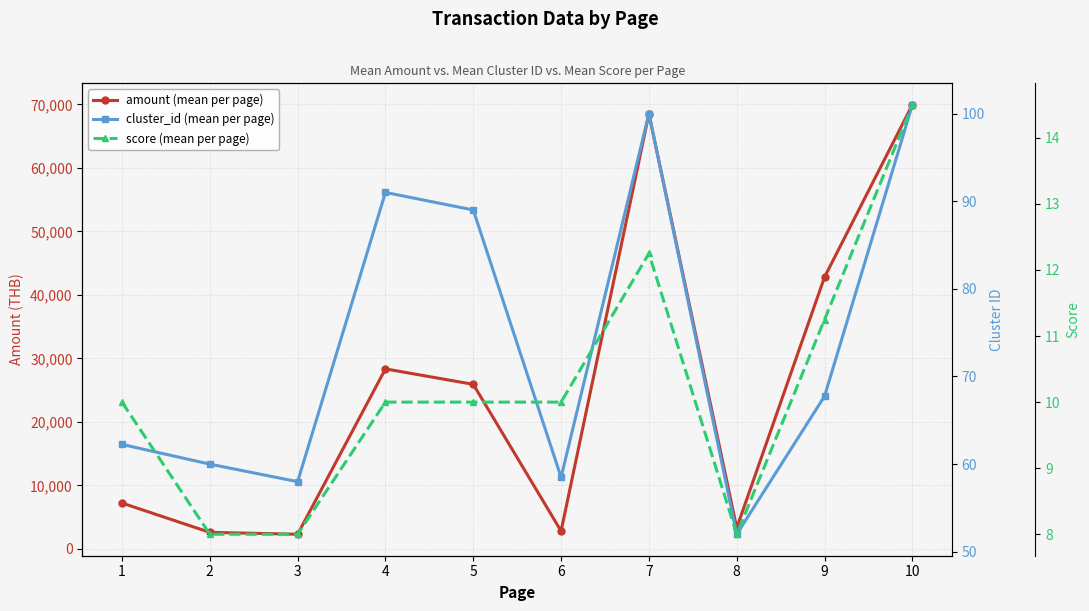

Reading right to left, transcribe all the data shown in this chart.

amount (mean per page): 69947.5	42816.1	3320.6	68535.6	2822.9	25928.9	28358.9	2321.1	2619.7	7234.1
cluster_id (mean per page): 101.0	67.8	52.0	100.0	58.5	89.0	91.0	58.0	60.0	62.2
score (mean per page): 14.5	11.2	8.0	12.2	10.0	10.0	10.0	8.0	8.0	10.0